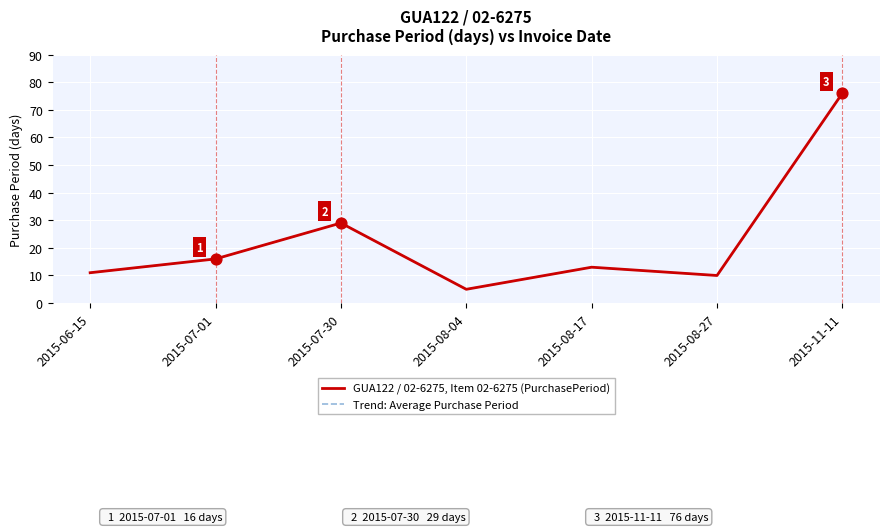

Is this an area chart (filled region under the line)?

No